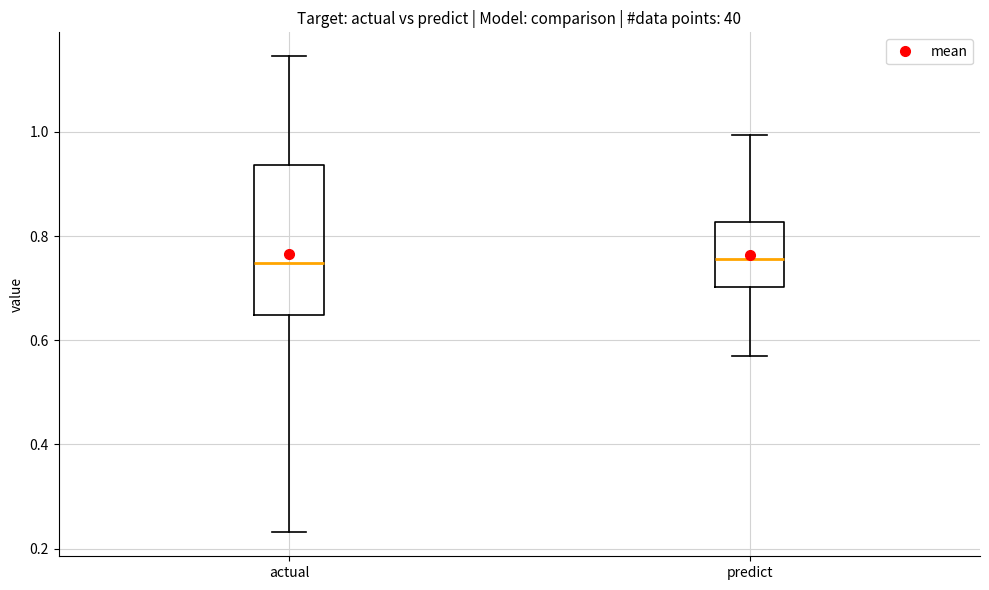

Reading left to right, read every box against the y-axis: the position of its median line, the range the box covers, and the ends of its whiskers. The values are not printed on the chart, so give them approximately, as read against the axis.

actual: median 0.74, box 0.64 to 0.94, whiskers 0.24 to 1.14
predict: median 0.76, box 0.70 to 0.82, whiskers 0.56 to 1.00